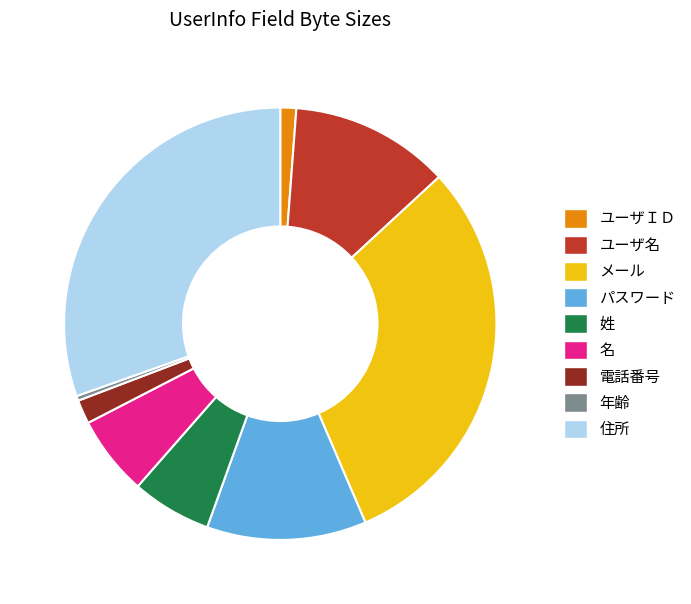

Does 住所 represent more than half of the total?

No